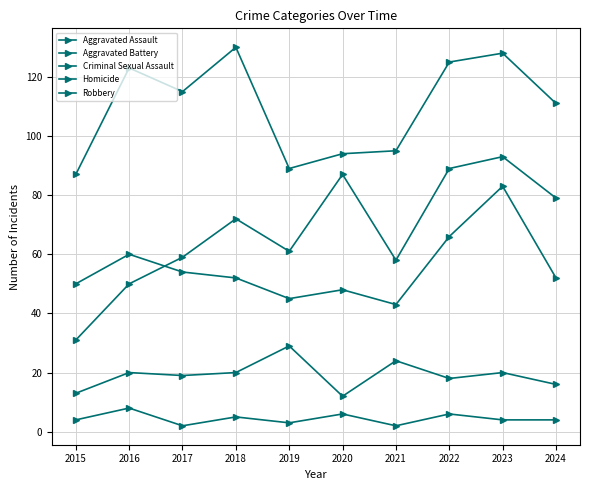

How many lines are shown in the chart?

5